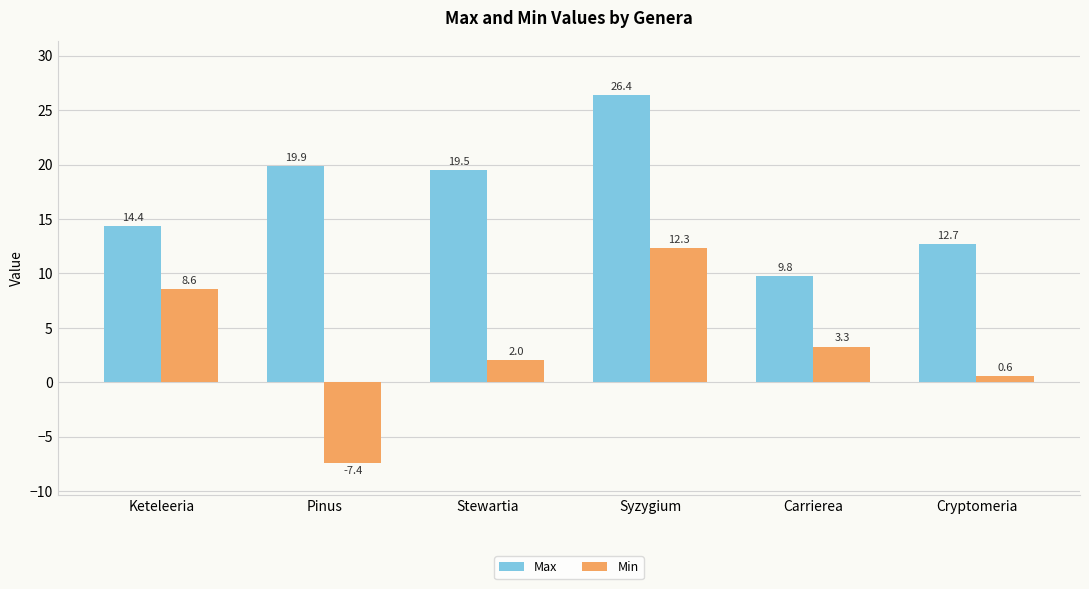

What is the label of the 1st bar from the right?

Cryptomeria